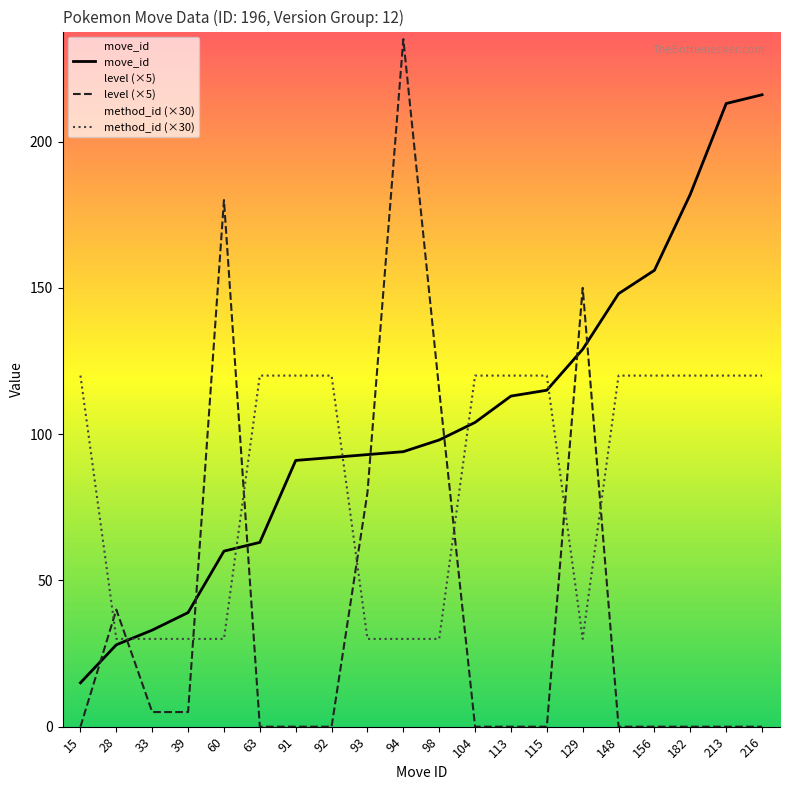

True or false: move_id has a value of 28 at 28.

True